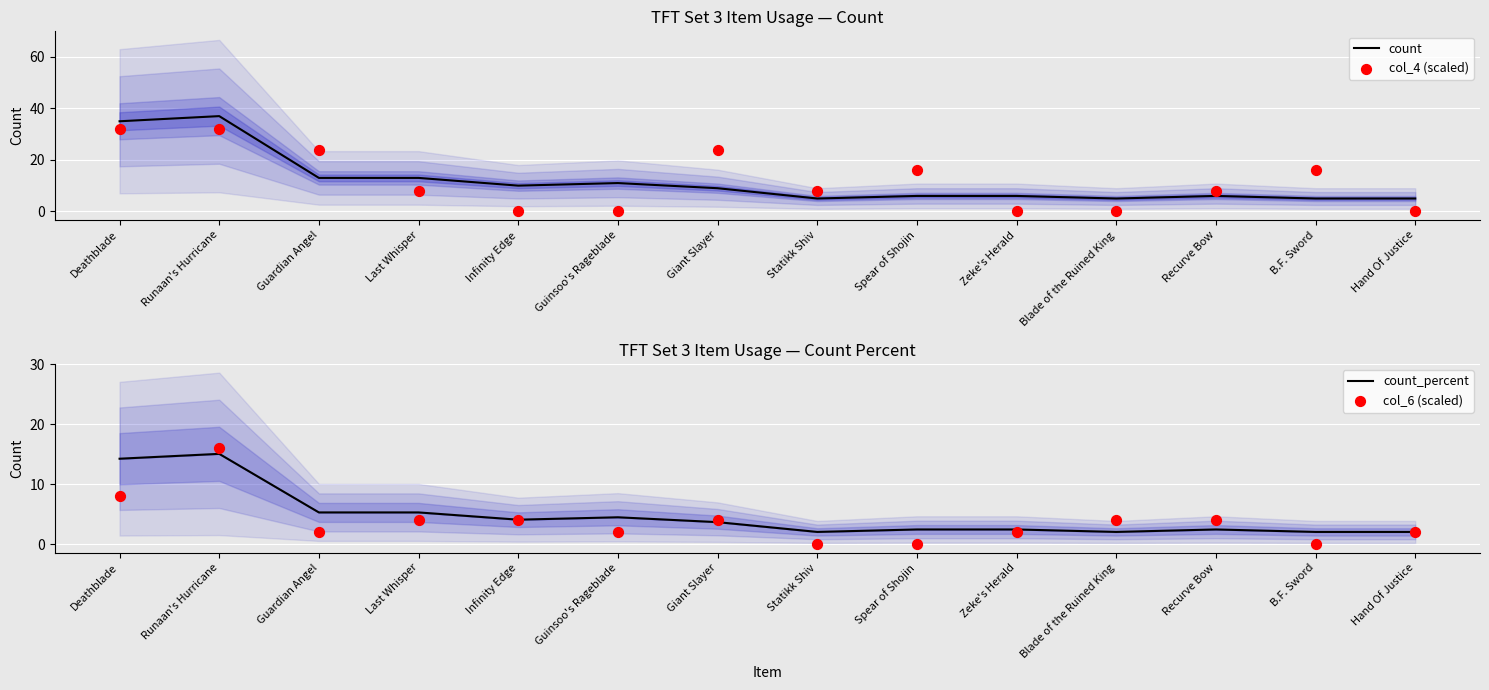

What is the total value across all series at Runaan's Hurricane?

100.0